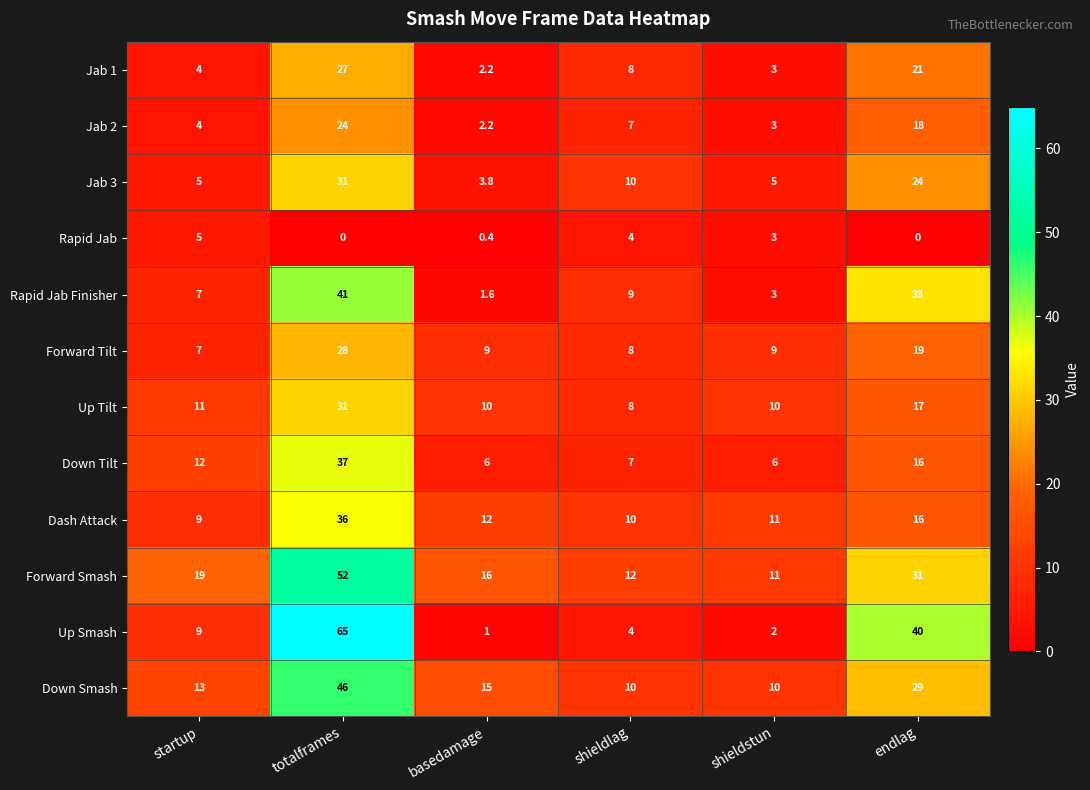

At which label is Forward Tilt closest to 17?

endlag